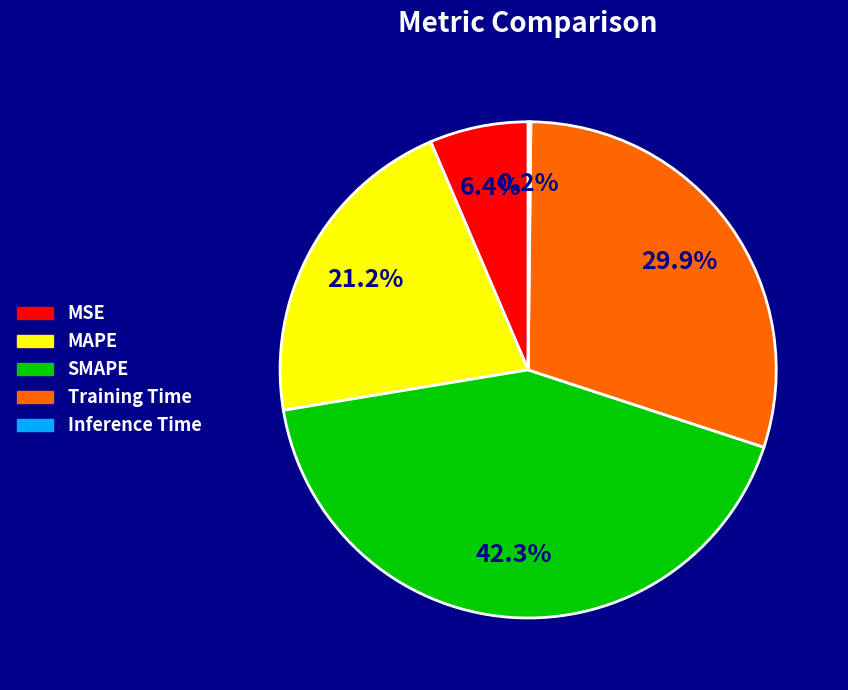

To the nearest percent, what is the average slice percentage?

20%